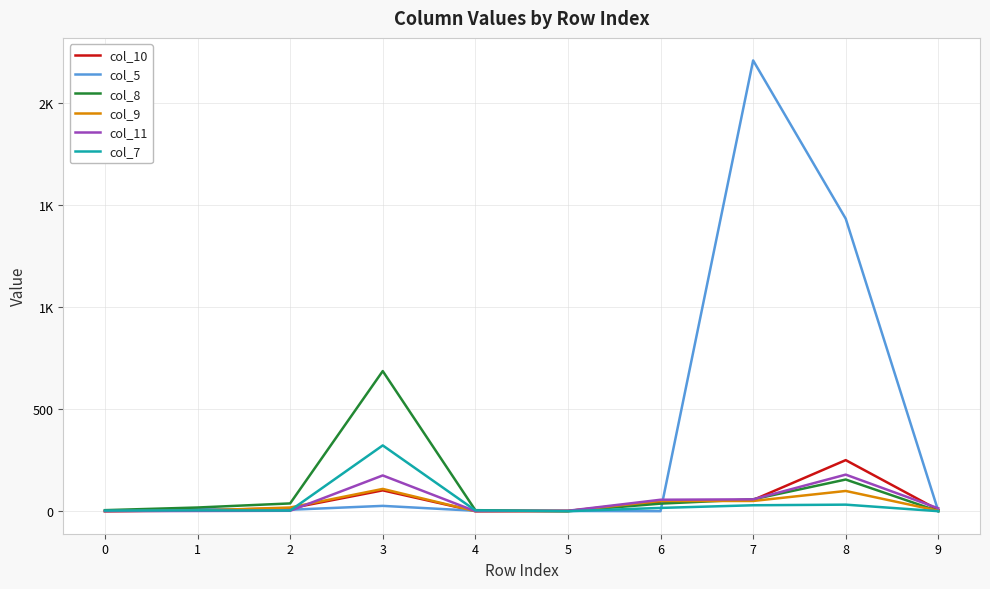

Where is col_9 nearest to the value 54?

6